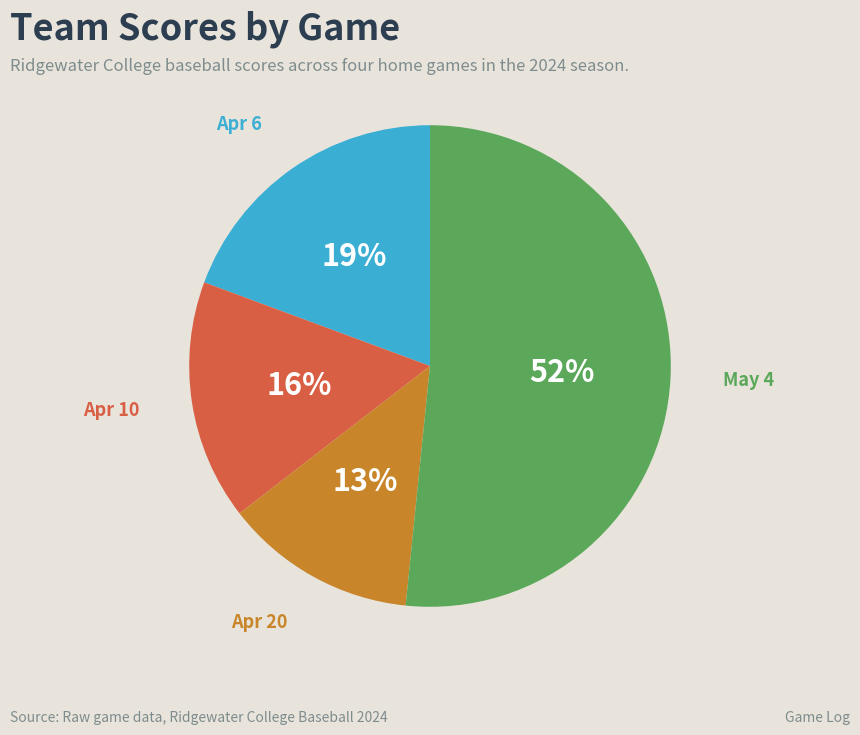

Is there any slice that represents more than half of the pie?

Yes